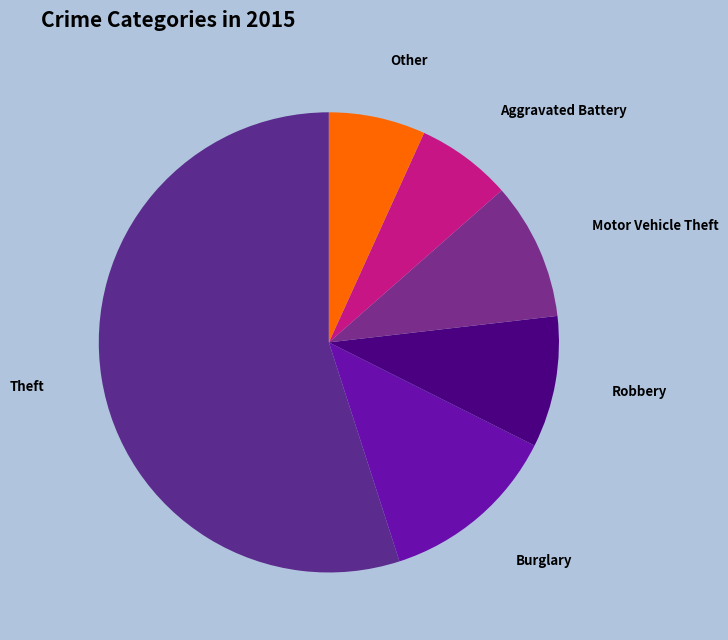

Which category has the biggest portion of the pie?

Theft